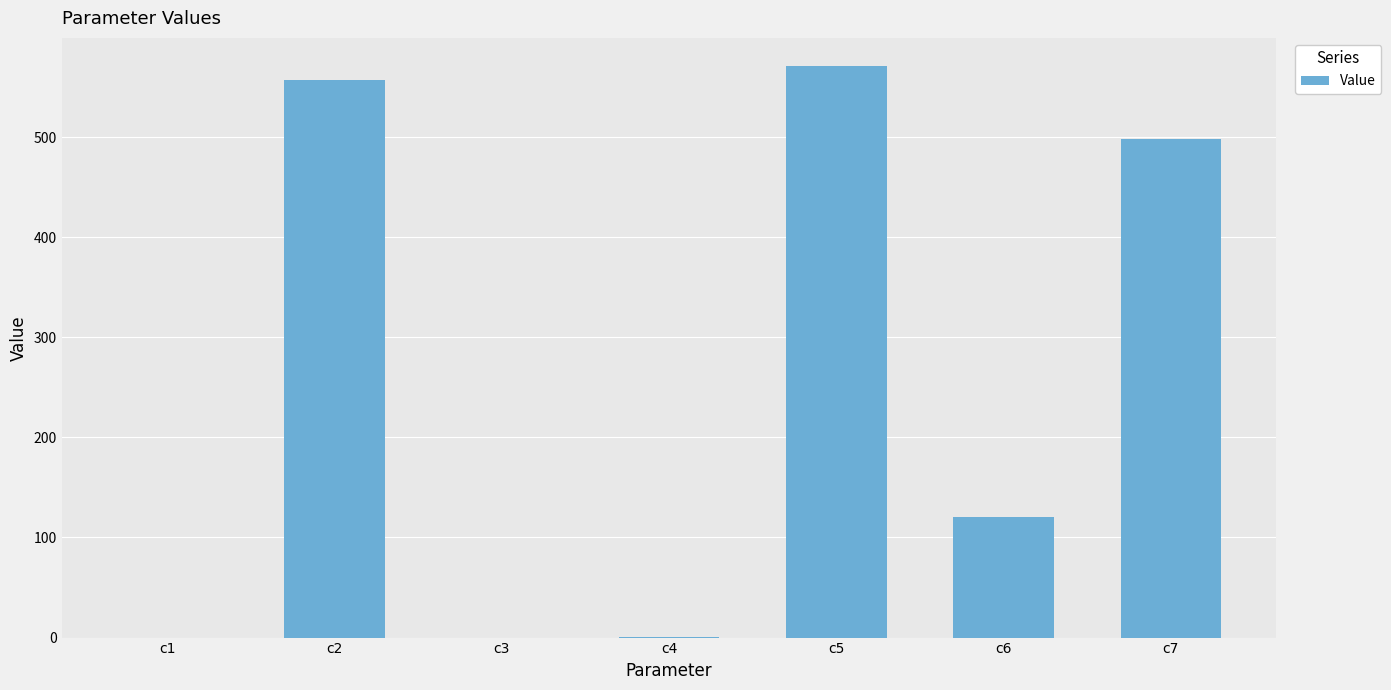

Is it true that the value at c5 is 570.6?

True